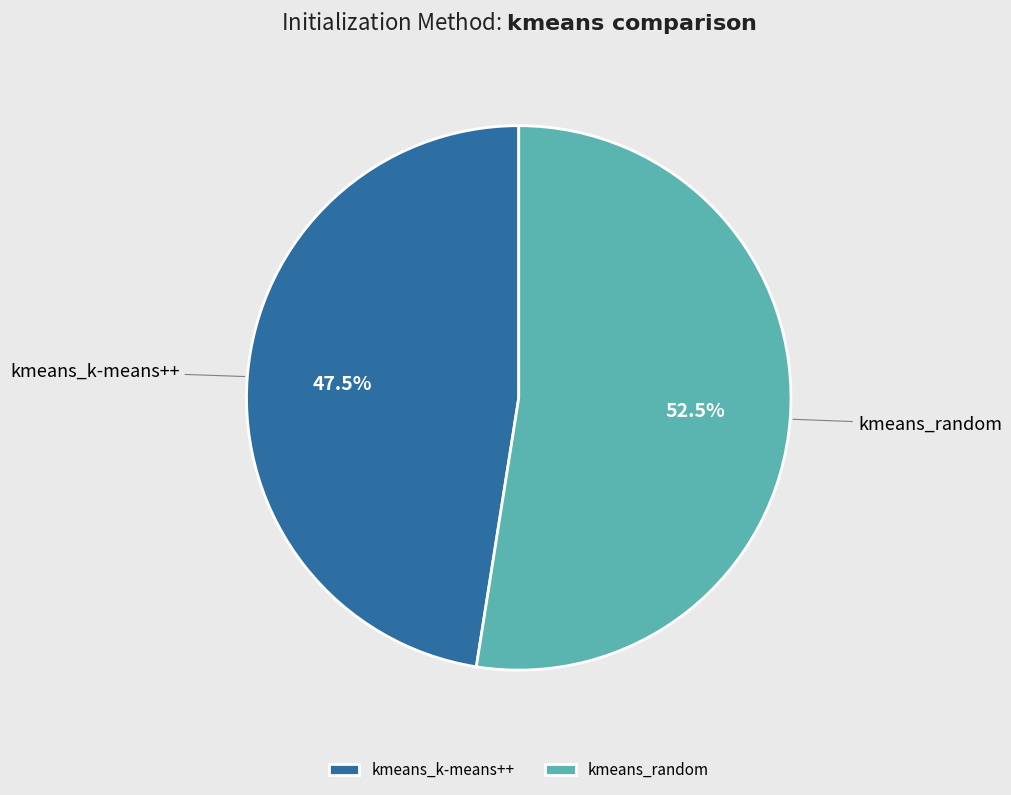

How many slices are in this pie chart?

2